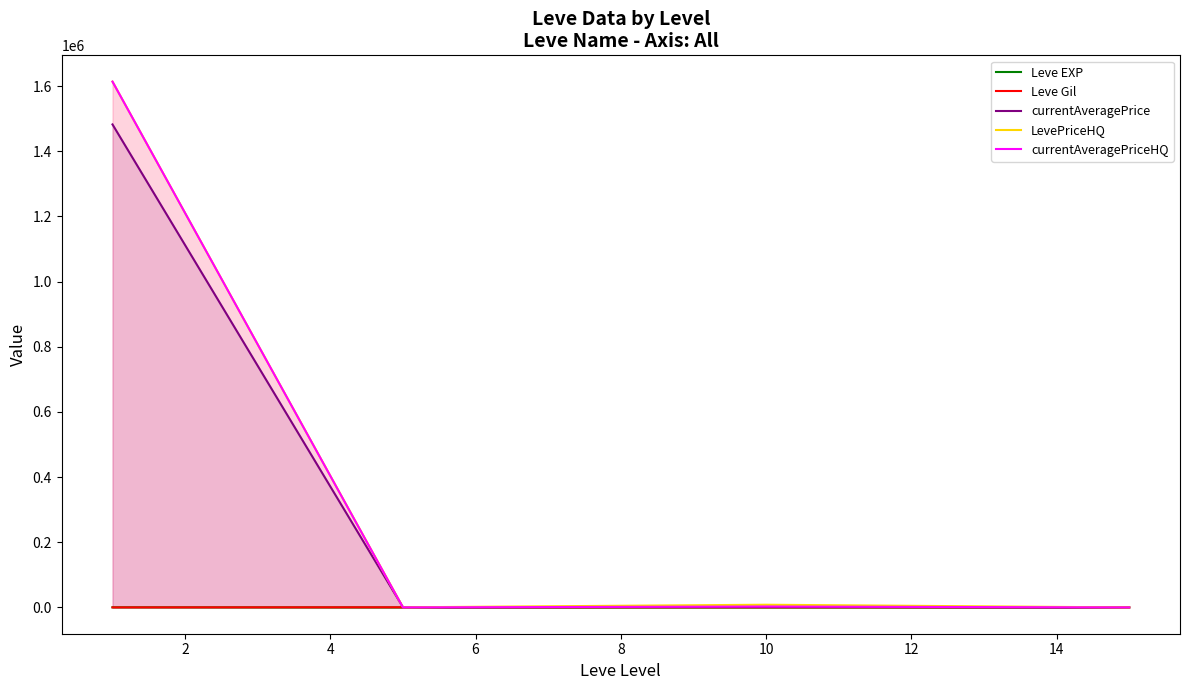

Is it true that Leve EXP equals 2.3 at 2?

True